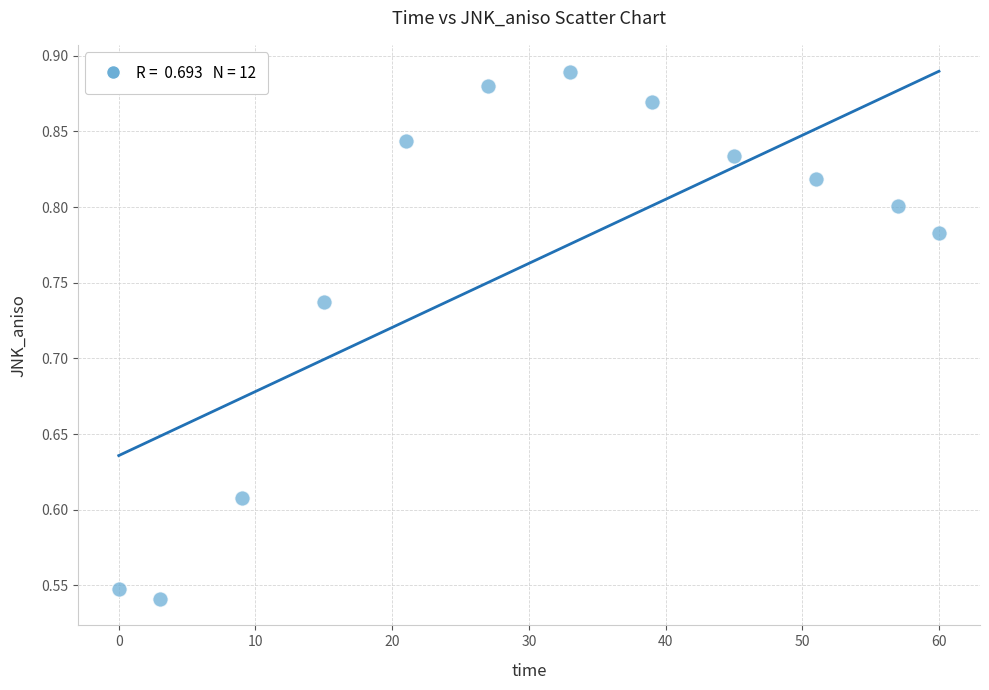

What is the average X value?

30.0